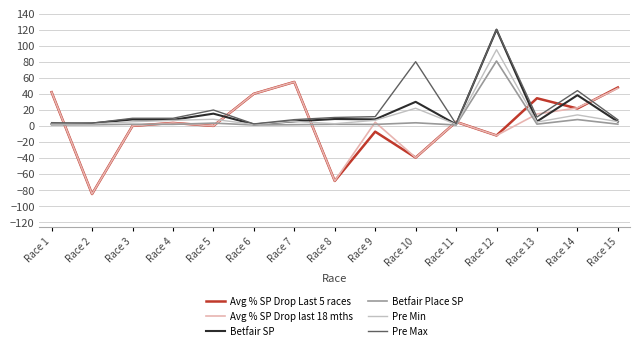

How many lines are shown in the chart?

6